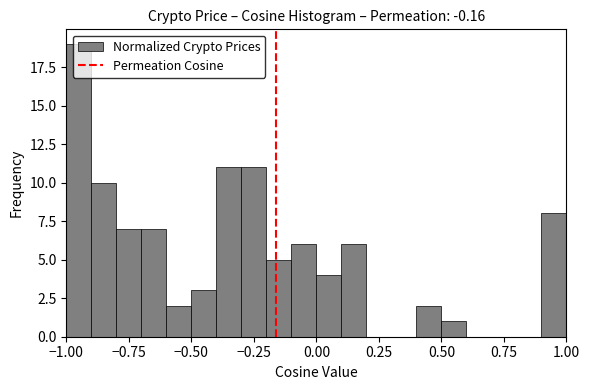

Read against the x-axis, roughly where is the centre of the tallest bar?

-0.95